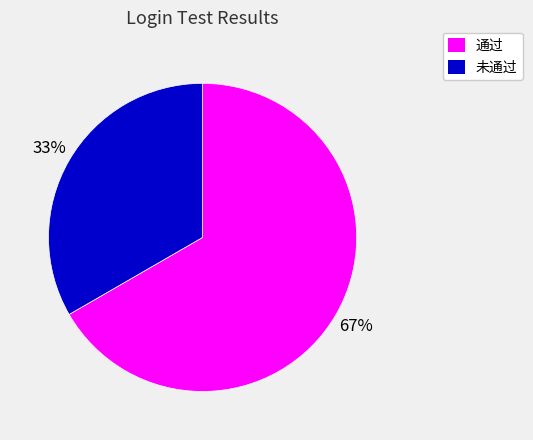

To the nearest percent, what is the combined percentage of 通过 and 未通过?

100%